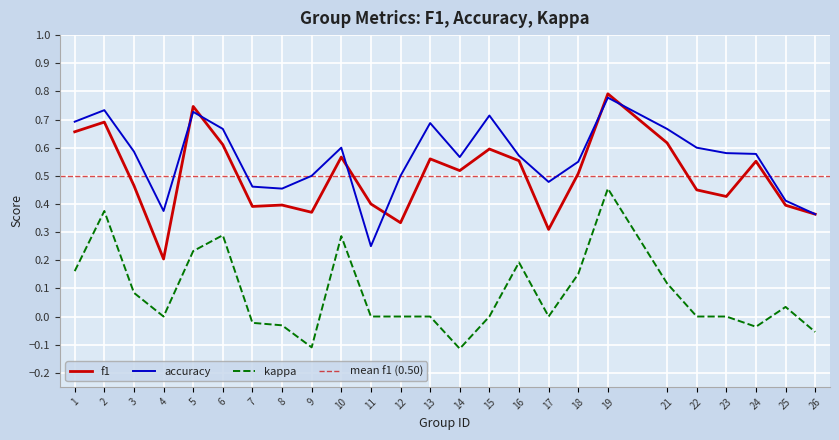

What is the spread (max minus min) of values at 18?

0.4